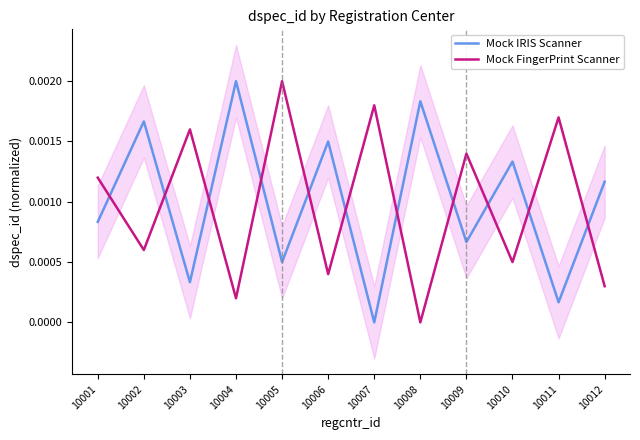

At which label does Mock FingerPrint Scanner reach its peak?

10005